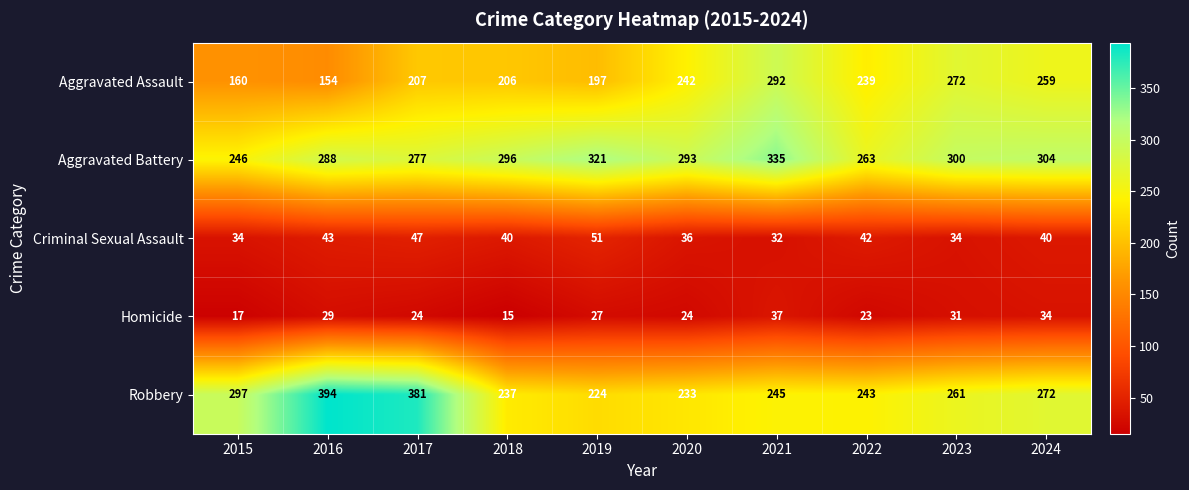

What value does the Homicide series have at 2017, to the nearest 10?

20